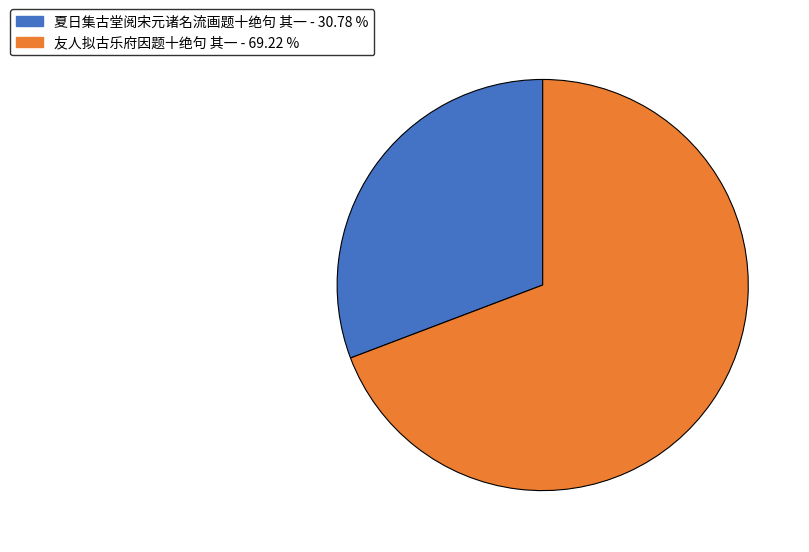

True or false: 友人拟古乐府因题十绝句 其一 accounts for 69% of the total.

True